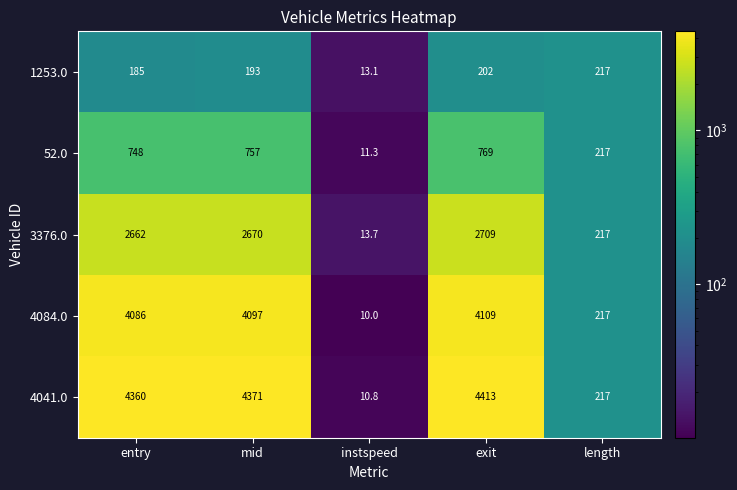

Read the 4041.0 value at length.

217.0